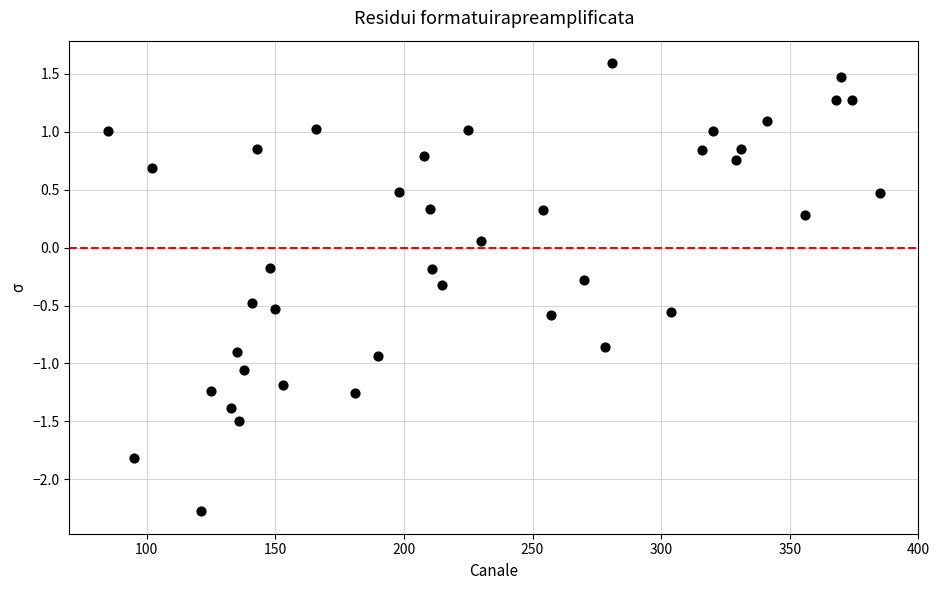

What is the range of Y values (max minus min)?

3.9